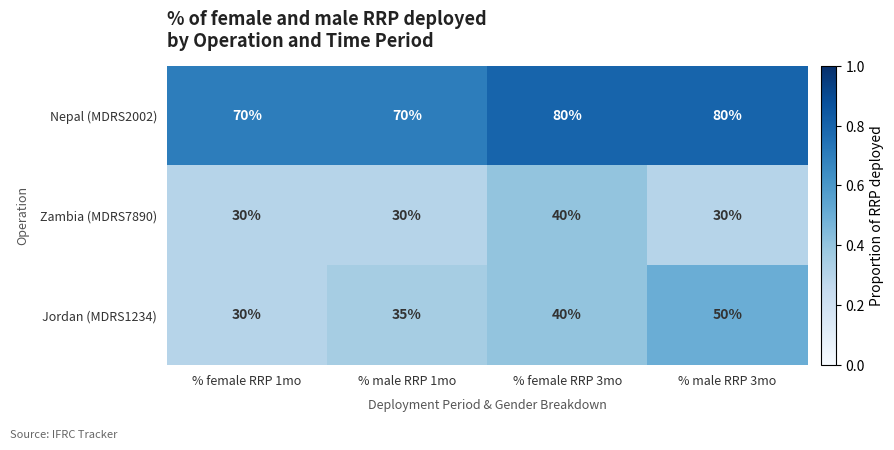

Reading left to right, list all the values displayed in this chart.

Nepal (MDRS2002): 70	70	80	80
Zambia (MDRS7890): 30	30	40	30
Jordan (MDRS1234): 30	35	40	50